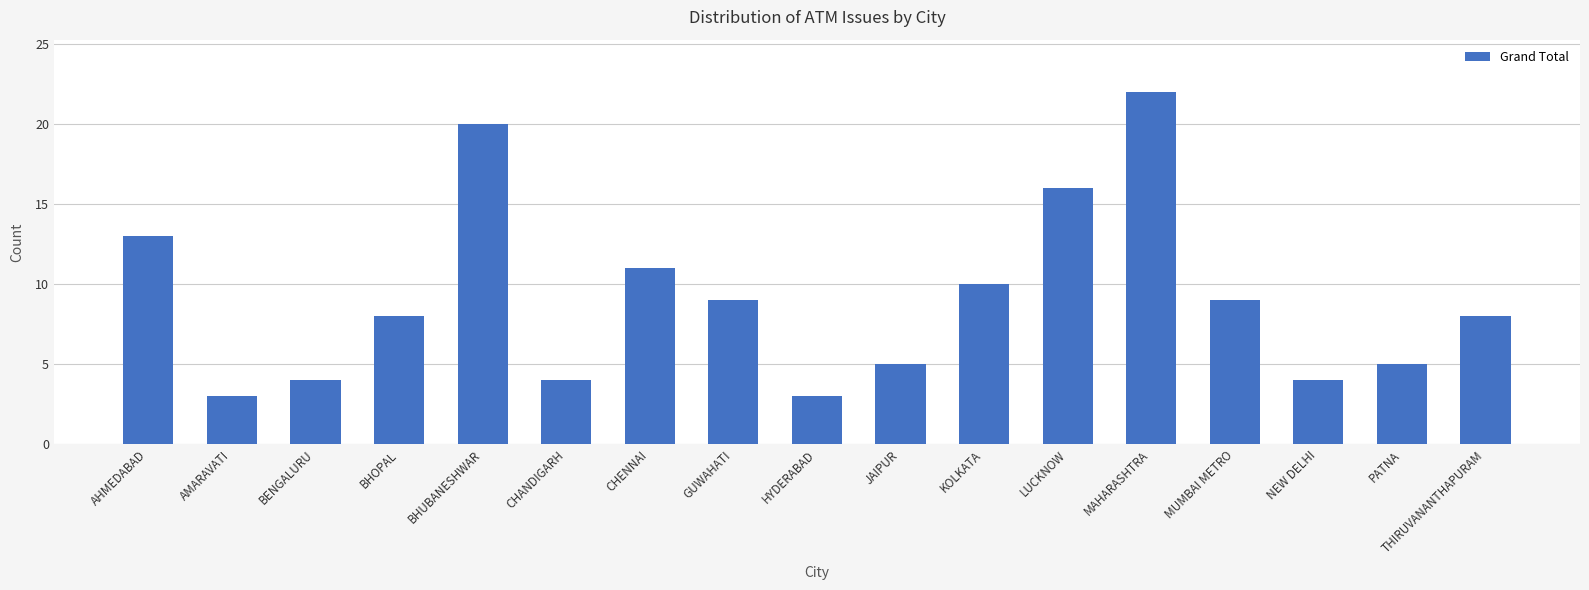

Between CHENNAI and MAHARASHTRA, which is larger?

MAHARASHTRA